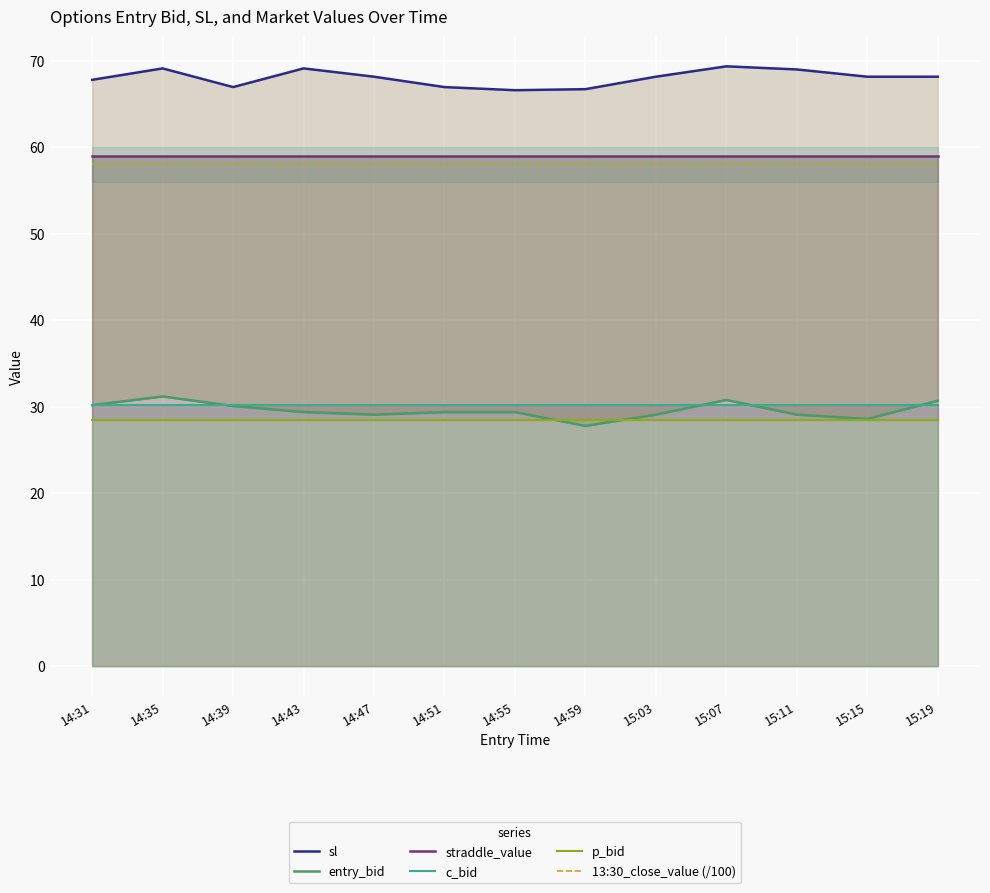

What is the sum of the p_bid values at 15:19 and 14:31?

57.0